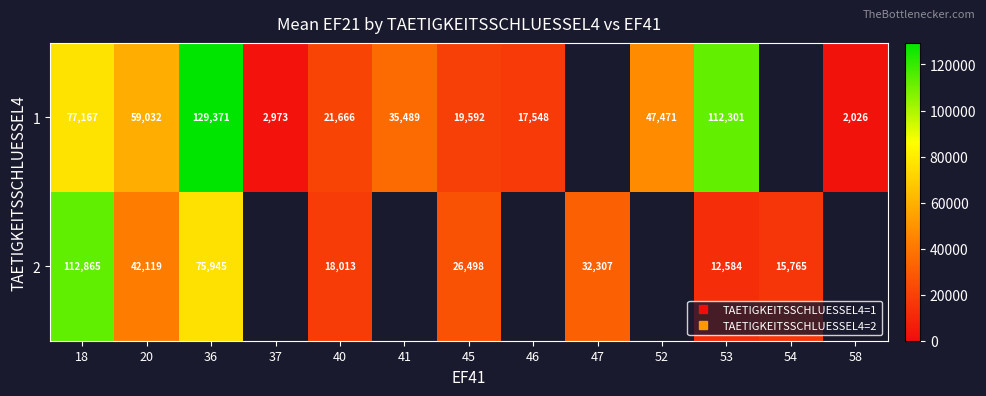

Rank the series by their maximum value, from highest to lowest.

1, 2